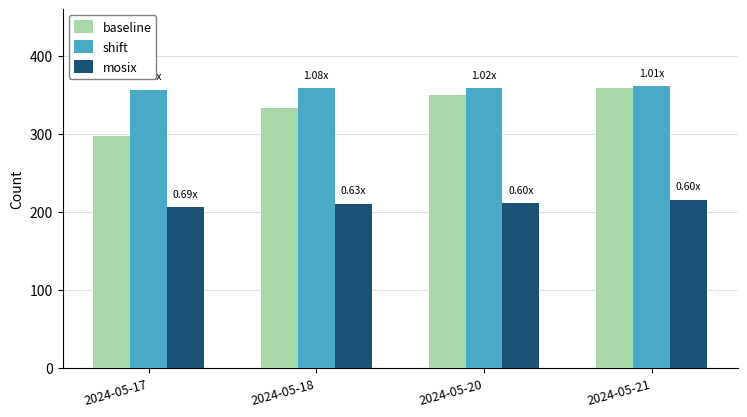

How many categories are shown in the chart?

4